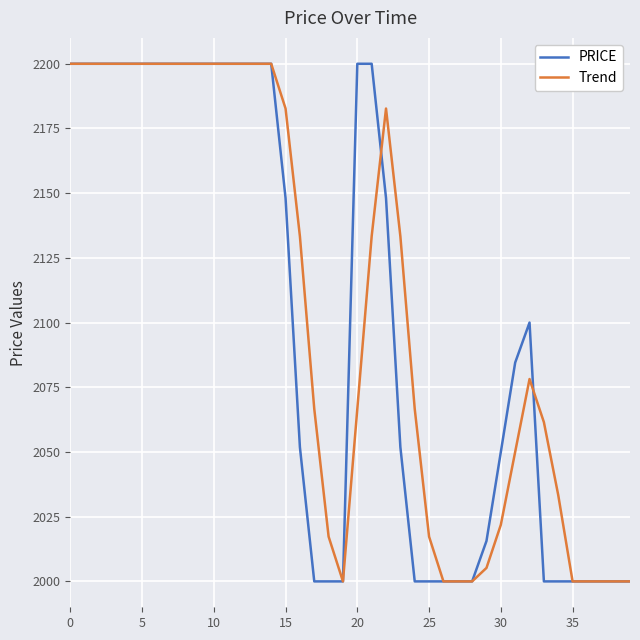

Does the chart display data point markers on the line(s)?

No